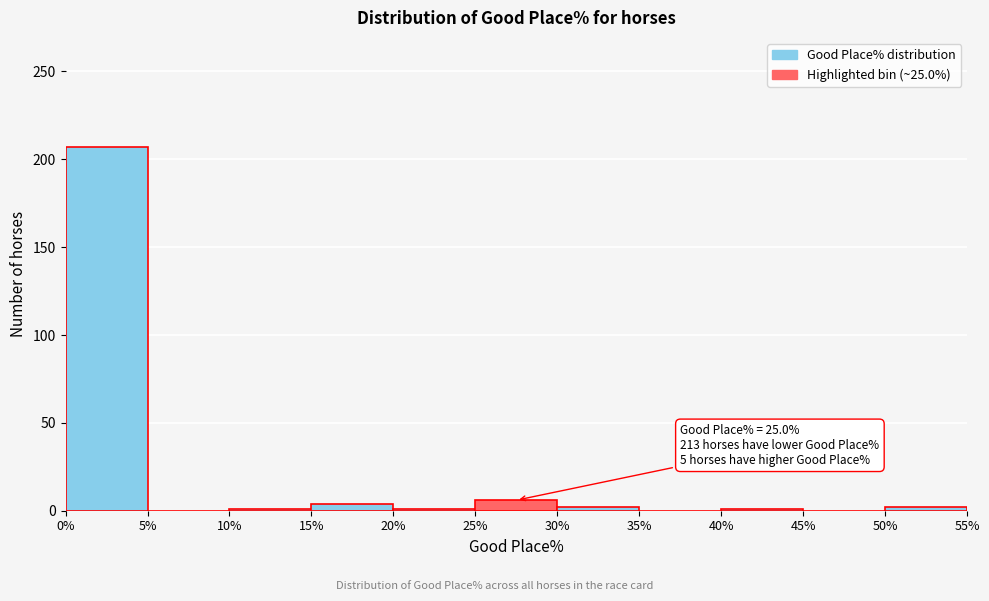

Which range on the x-axis has the tallest bar?

0% to 5%